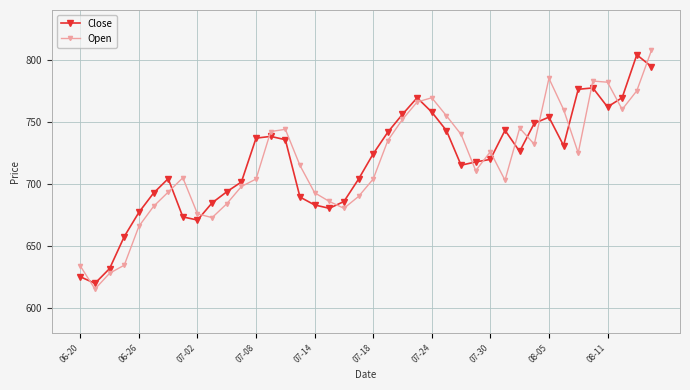

What is the highest value of the Close series?

804.0